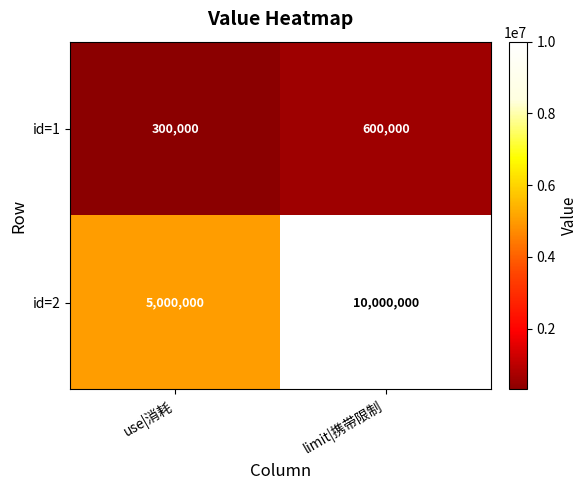

Reading left to right, list all the values displayed in this chart.

id=1: 300000	600000
id=2: 5000000	10000000